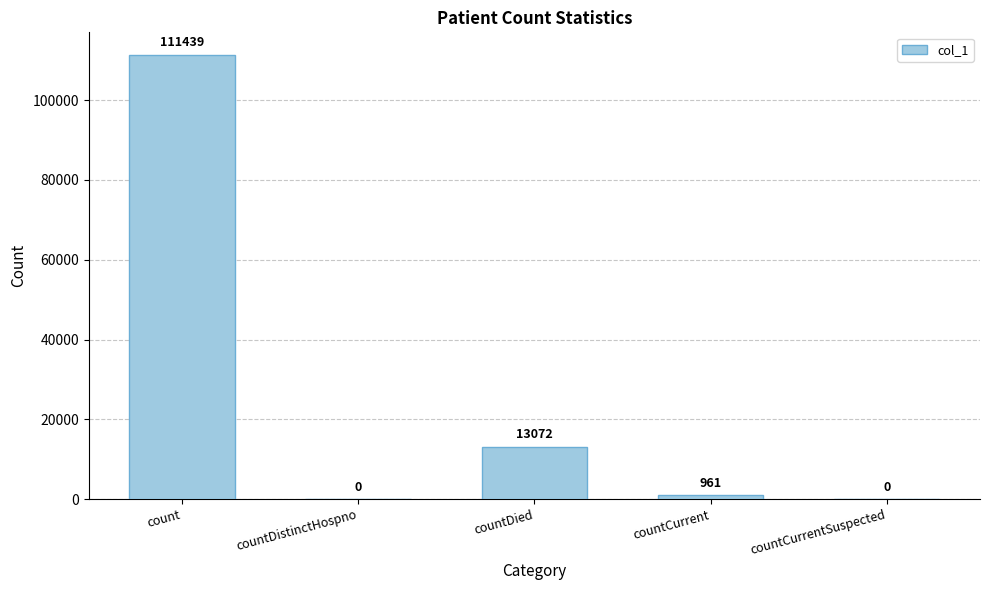

What is the sum of all values?

125472